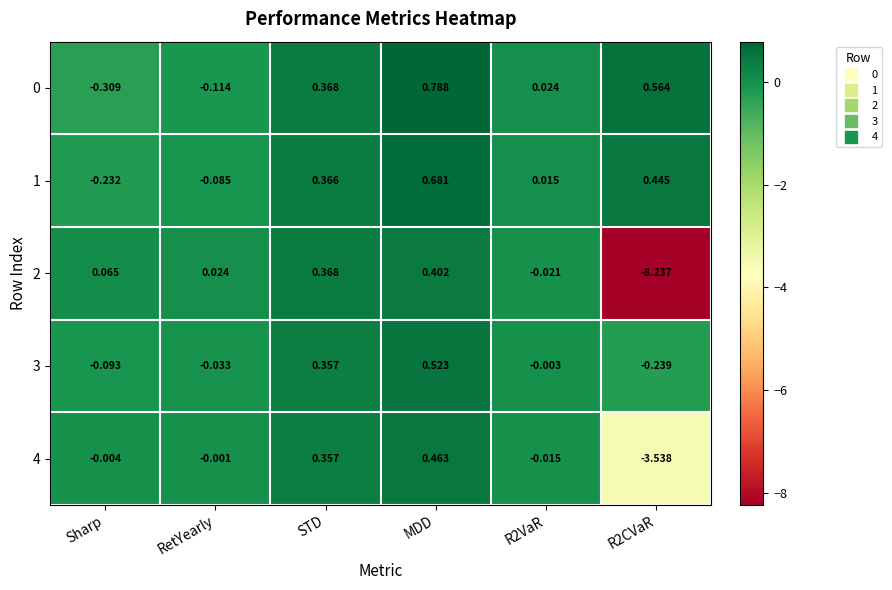

At which category is the sum across all series the highest?

MDD